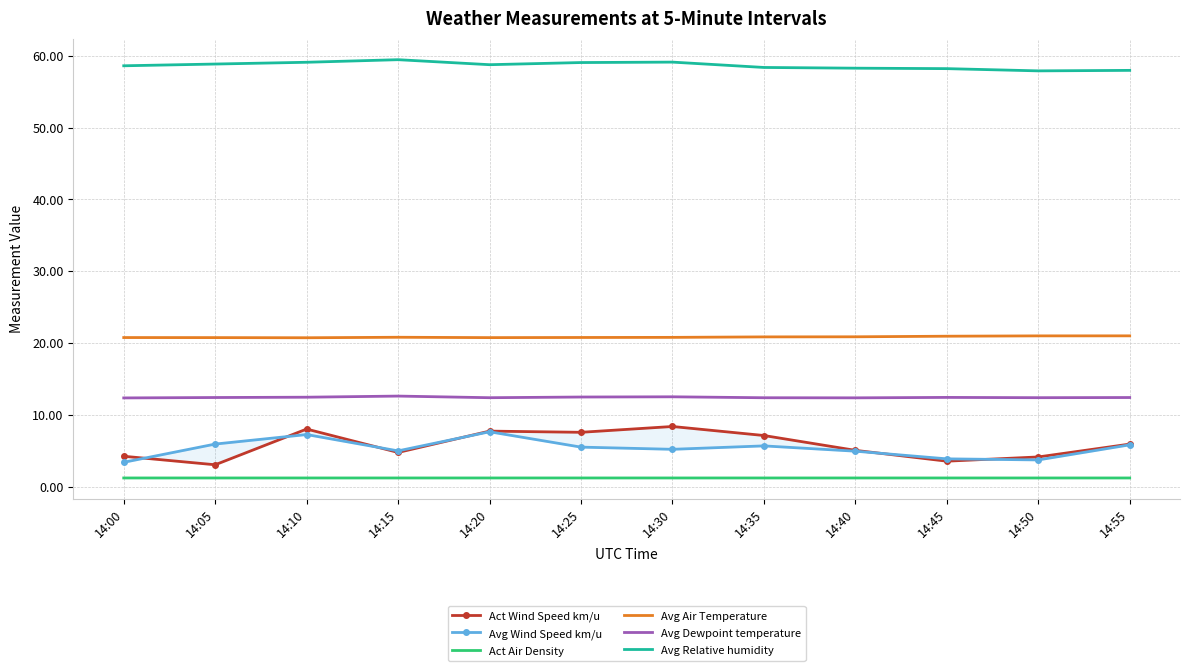

Rank the series by their maximum value, from lowest to highest.

Act Air Density, Avg Wind Speed km/u, Act Wind Speed km/u, Avg Dewpoint temperature, Avg Air Temperature, Avg Relative humidity